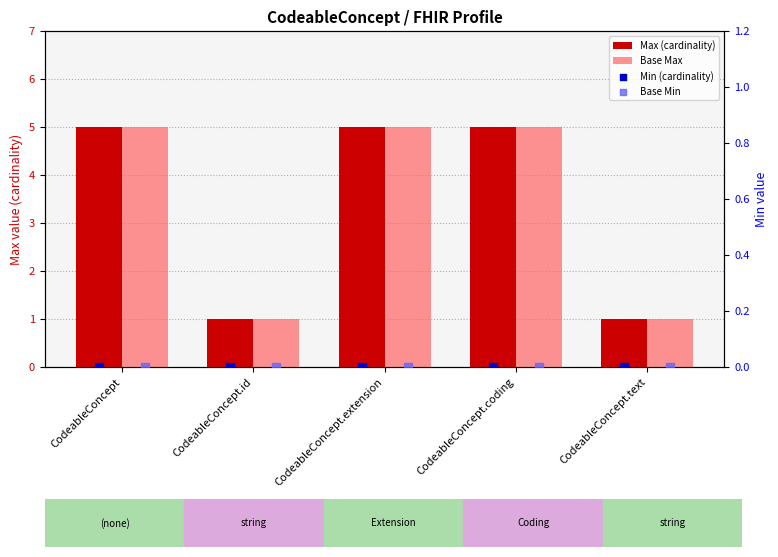

Which series reaches the minimum Y coordinate?

Min (cardinality)